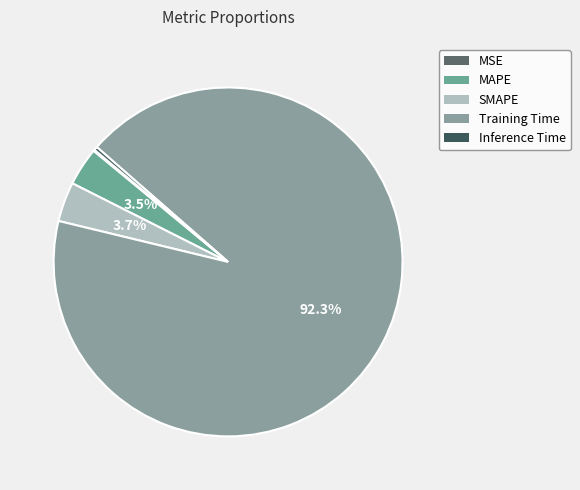

Which slice represents more than half of the pie?

Training Time